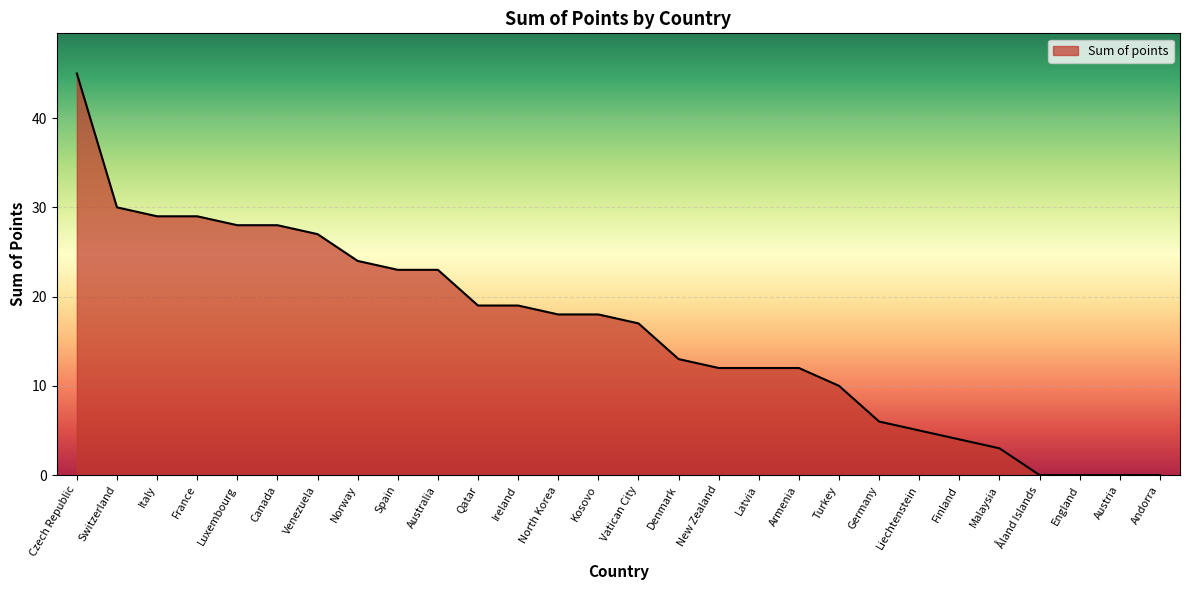

How many lines are shown in the chart?

1